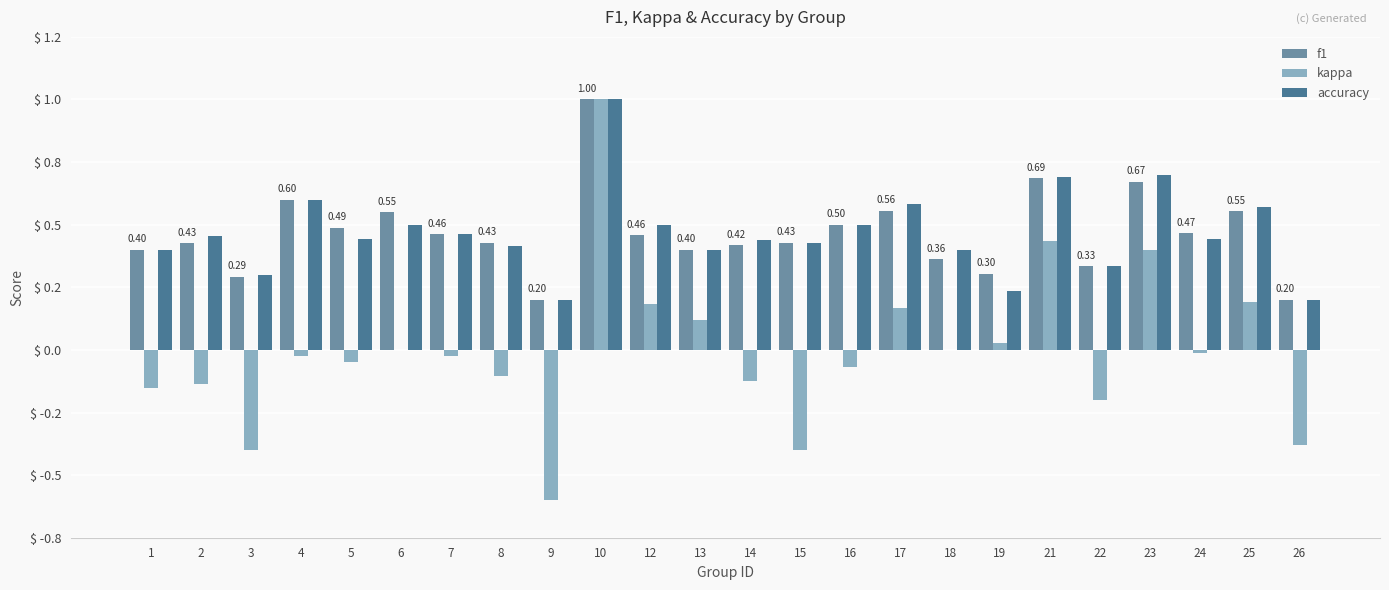

What is the highest value of the kappa series?

1.0